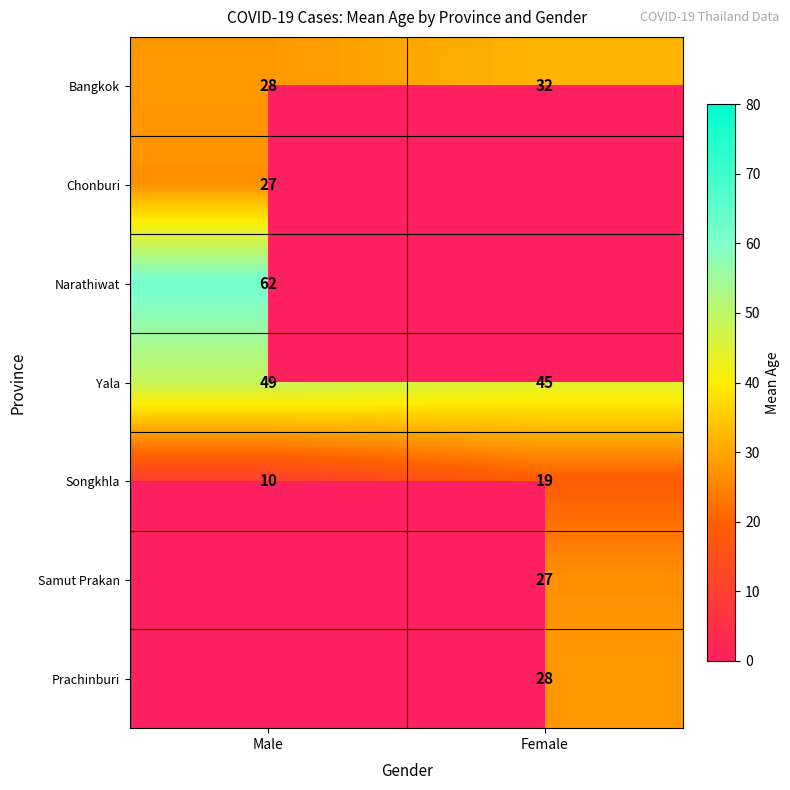

At which label is Bangkok closest to 30?

Male